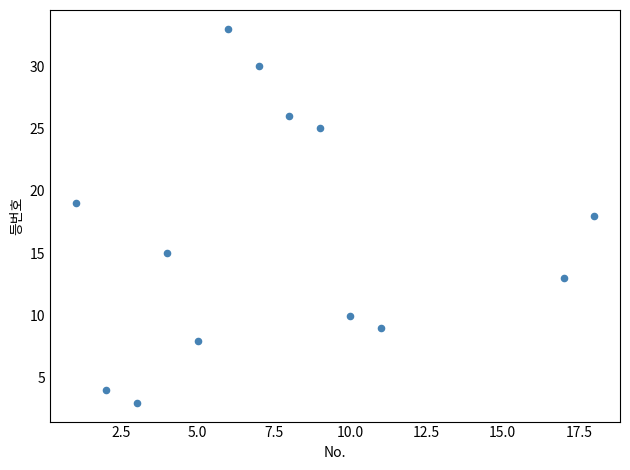

What is the range of X values (max minus min)?

17